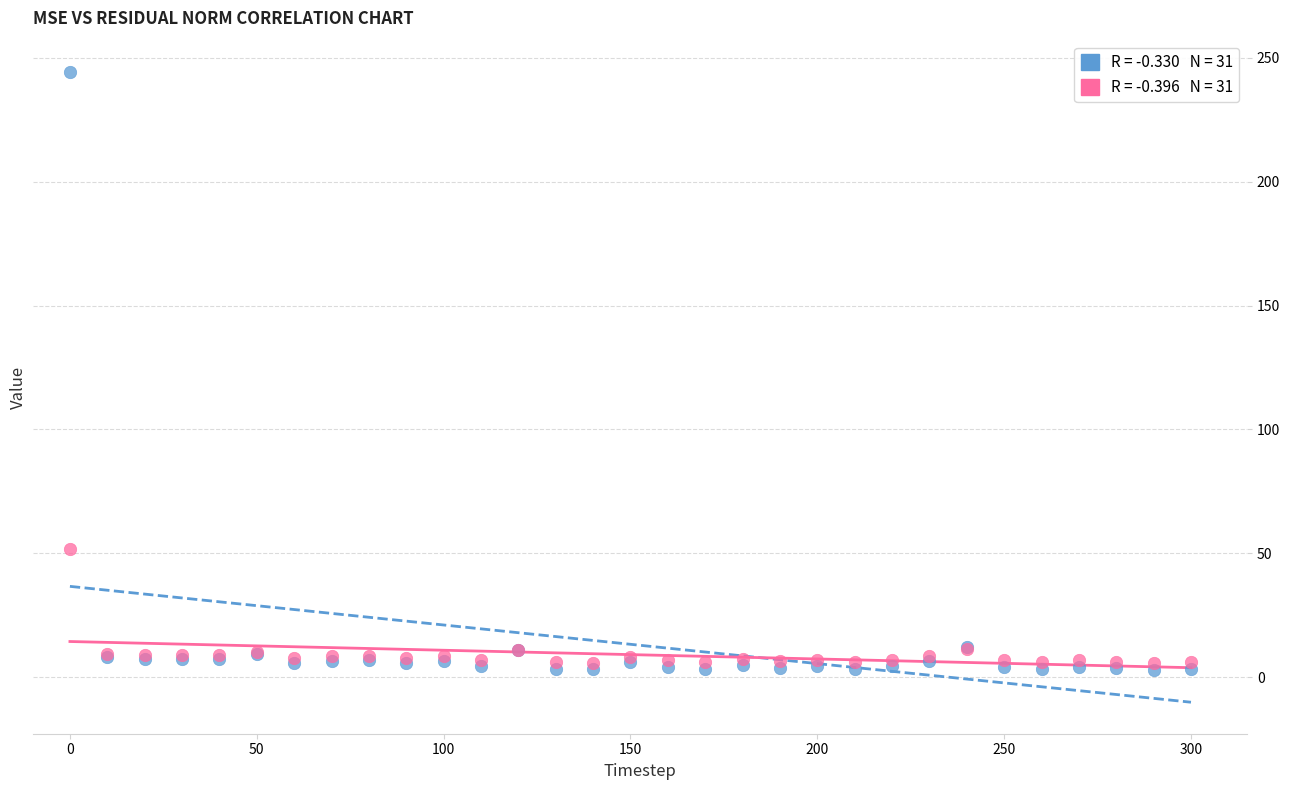

Across all series, what Y value is closest to 123?

51.8